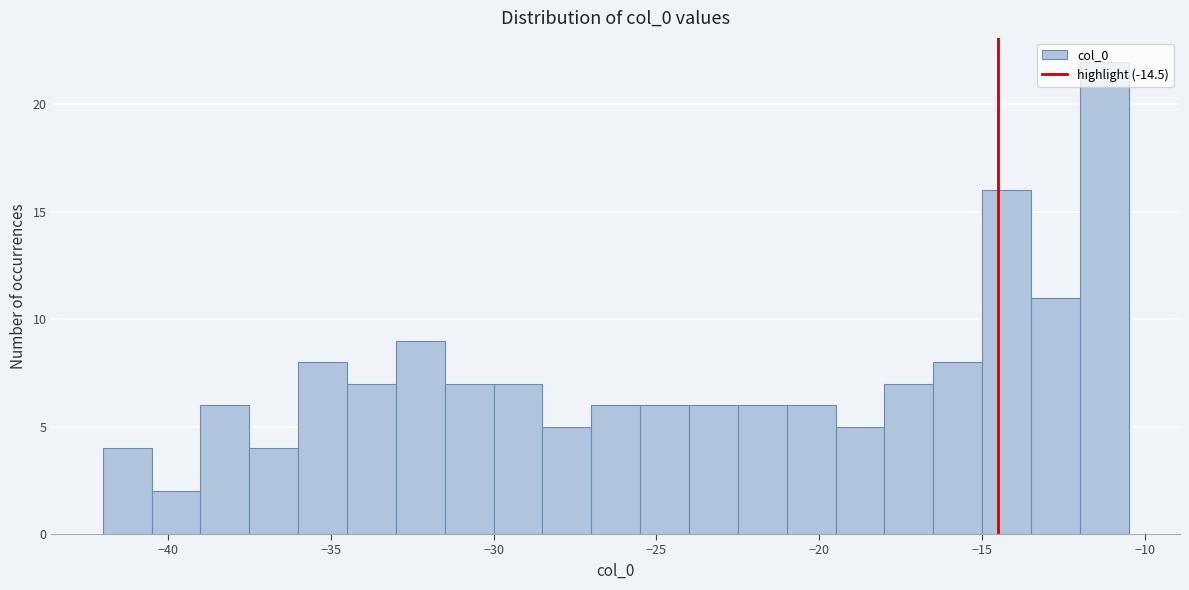

Around what value on the x-axis is the tallest bar? Give the approximate position of its centre, as read against the axis.

-11.0